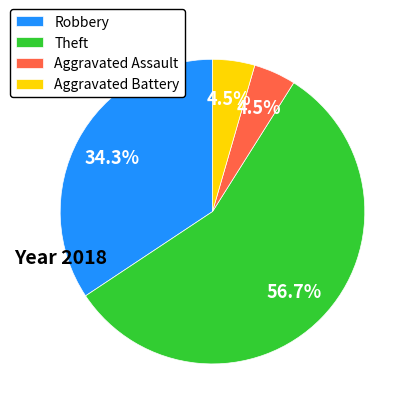

Which slice represents more than half of the pie?

Theft